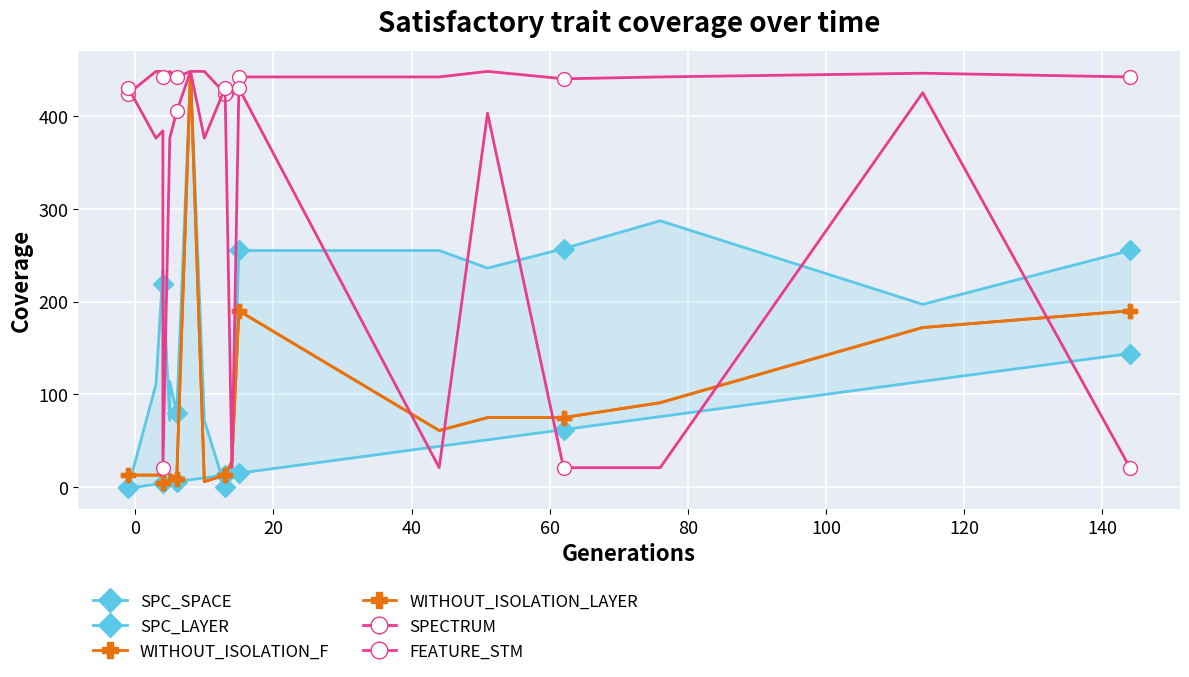

True or false: SPECTRUM has more than 2 interior local peaks.

False